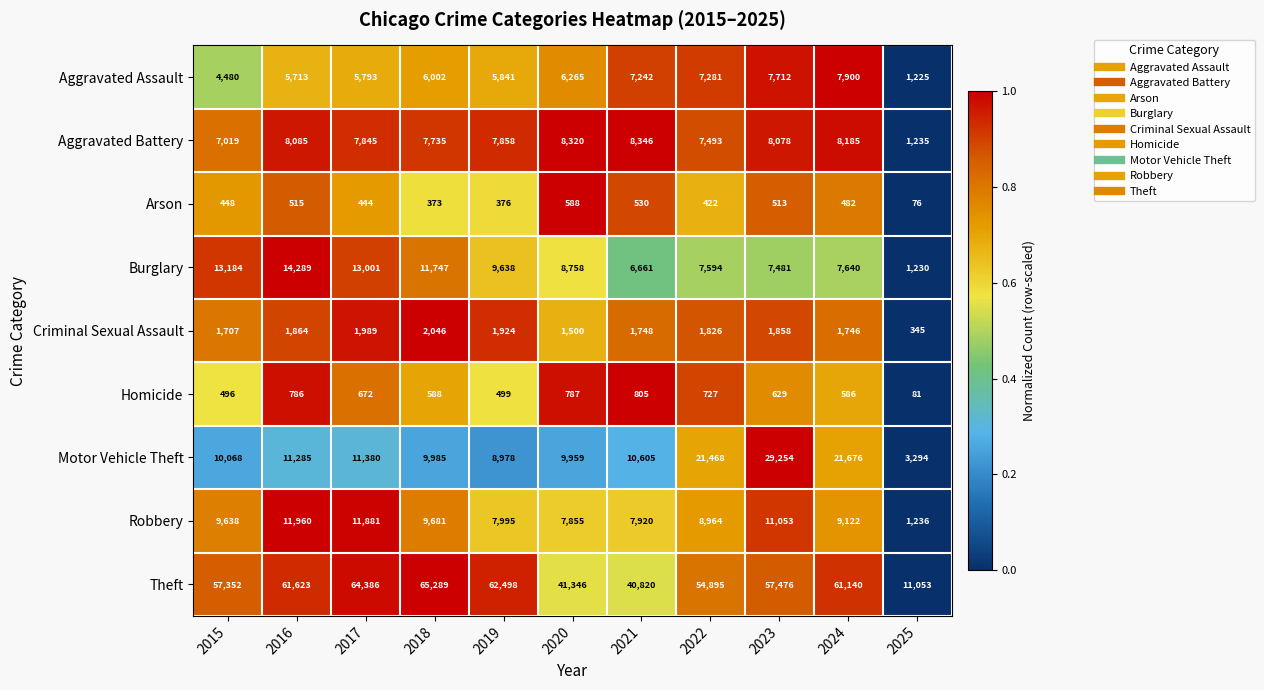

Which series has the widest spread of values?

Theft